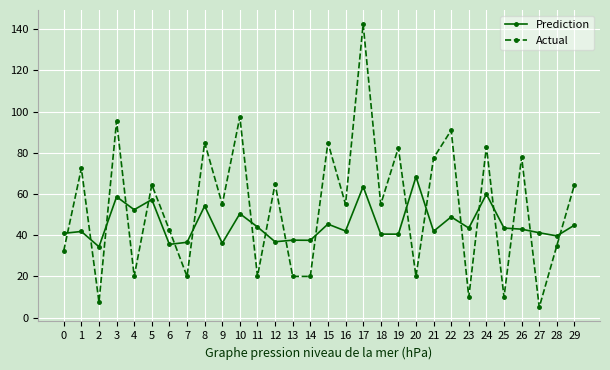

What are all the series names shown in the legend?

Prediction, Actual